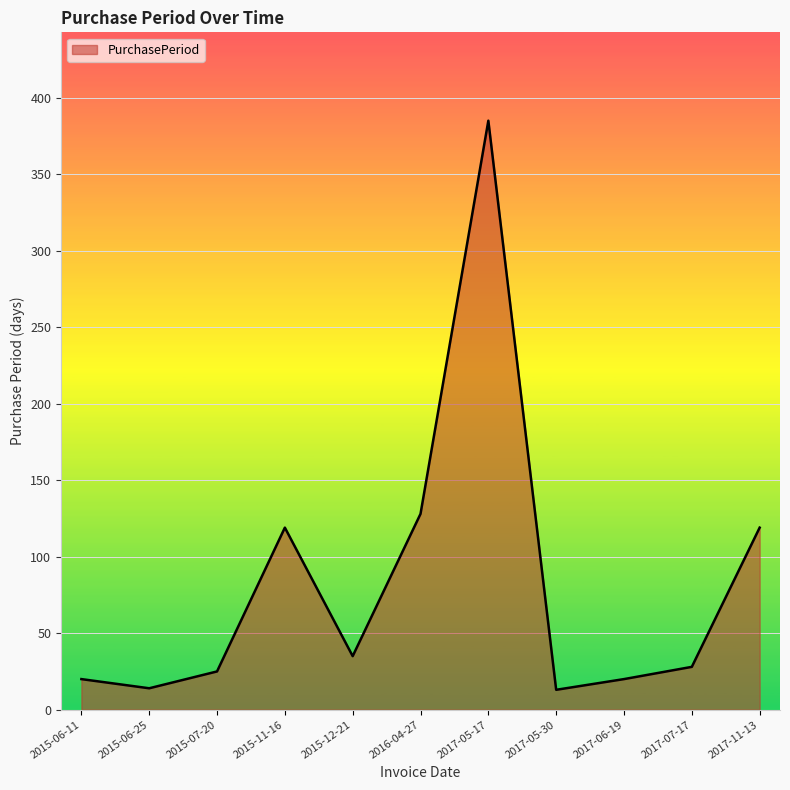

What position from the right is 2015-06-25?

10